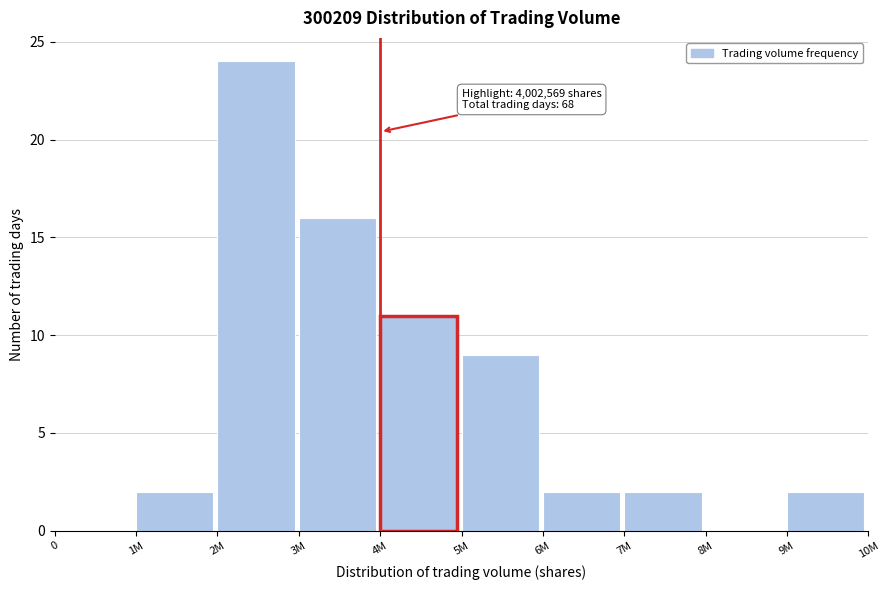

Reading left to right, transcribe all the data shown in this chart.

0=0	1M=2	2M=24	3M=16	4M=11	5M=9	6M=2	7M=2	8M=0	9M=2